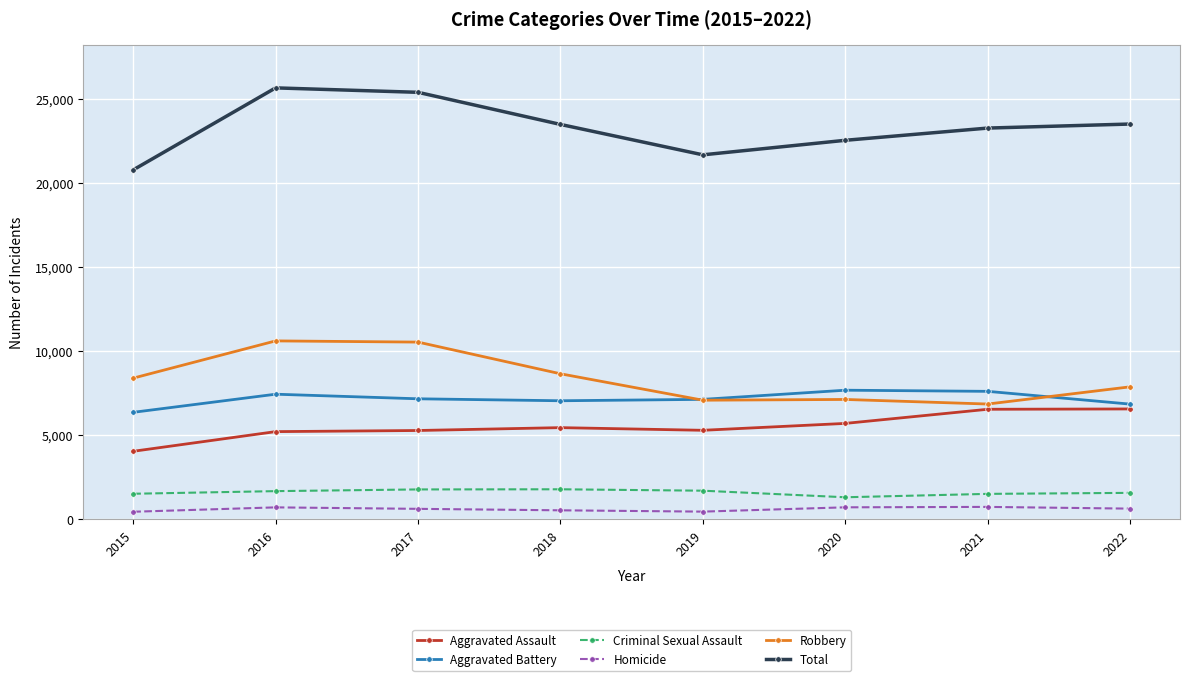

How many lines are shown in the chart?

6